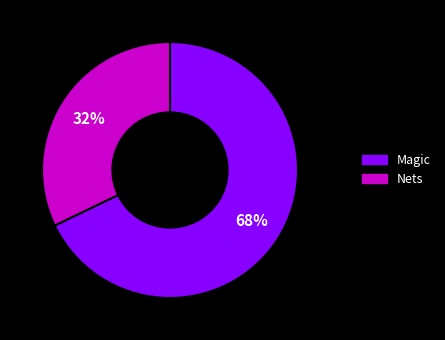

Is it true that Magic is 54% of the pie?

False